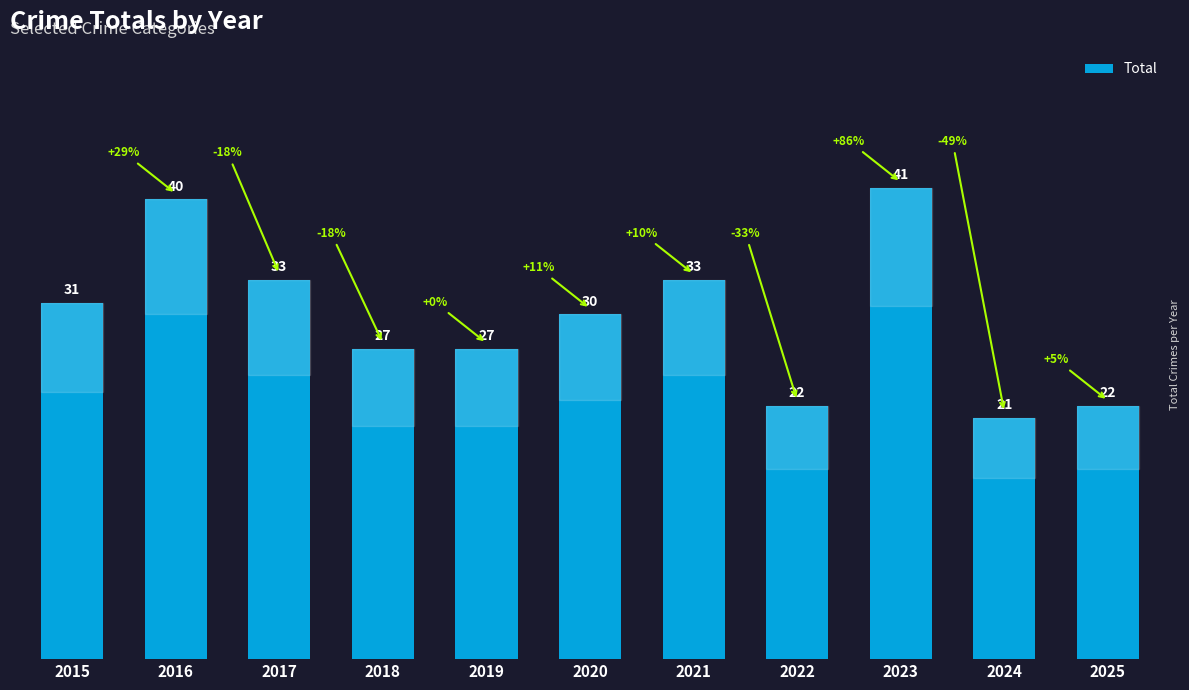

Read the value at 2022.

22